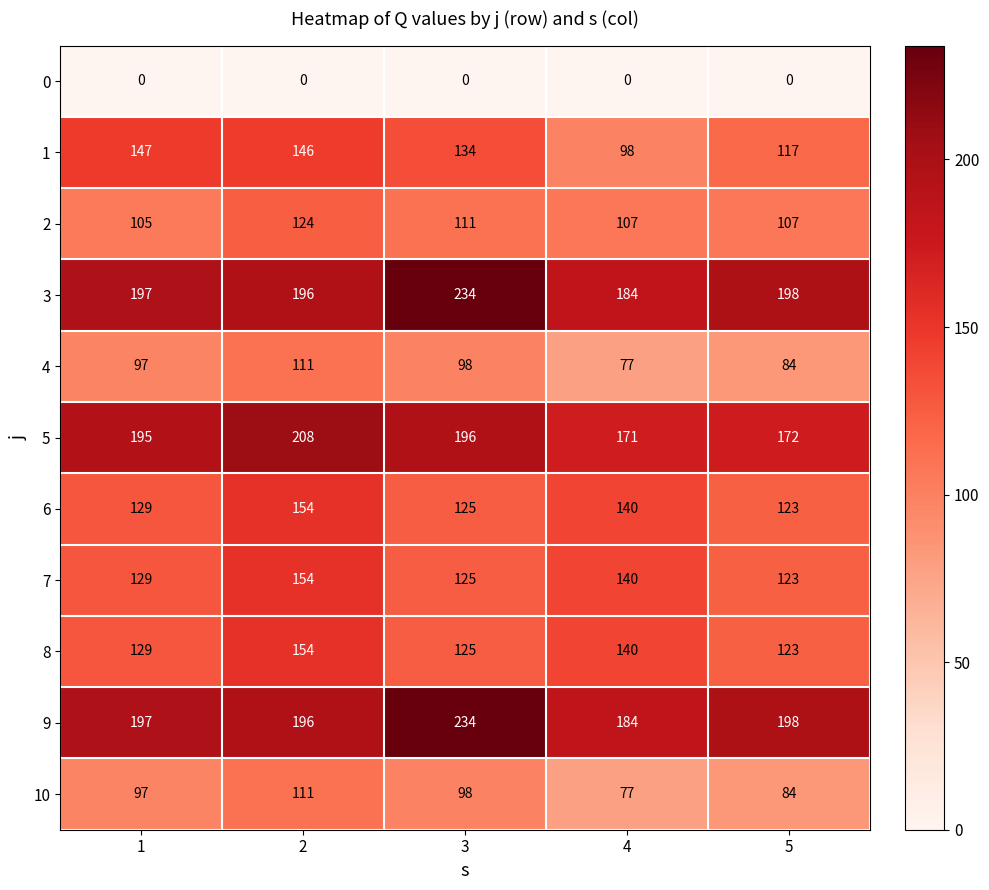

Count the number of data series in this chart.

11